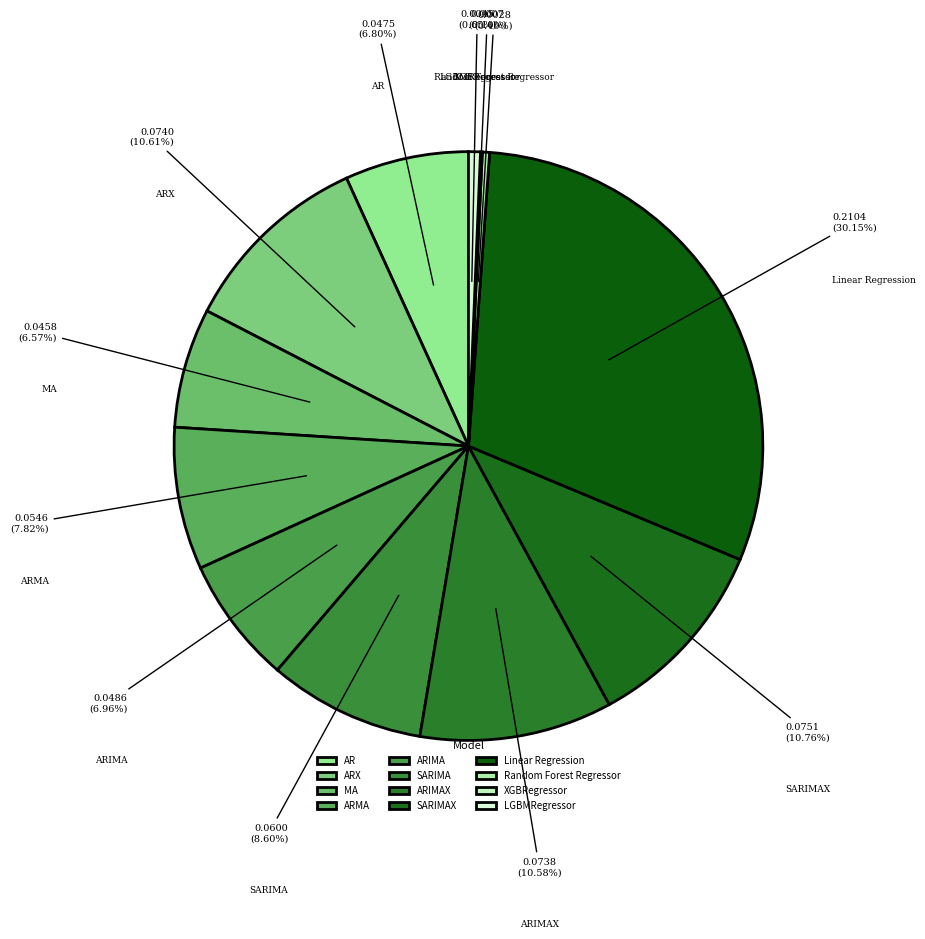

Do SARIMA and Random Forest Regressor together represent more than half of the pie?

No